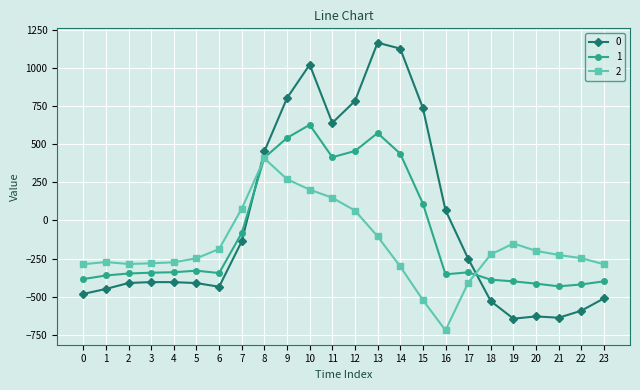

List the series in order of their overall mean, lowest first.

2, 1, 0